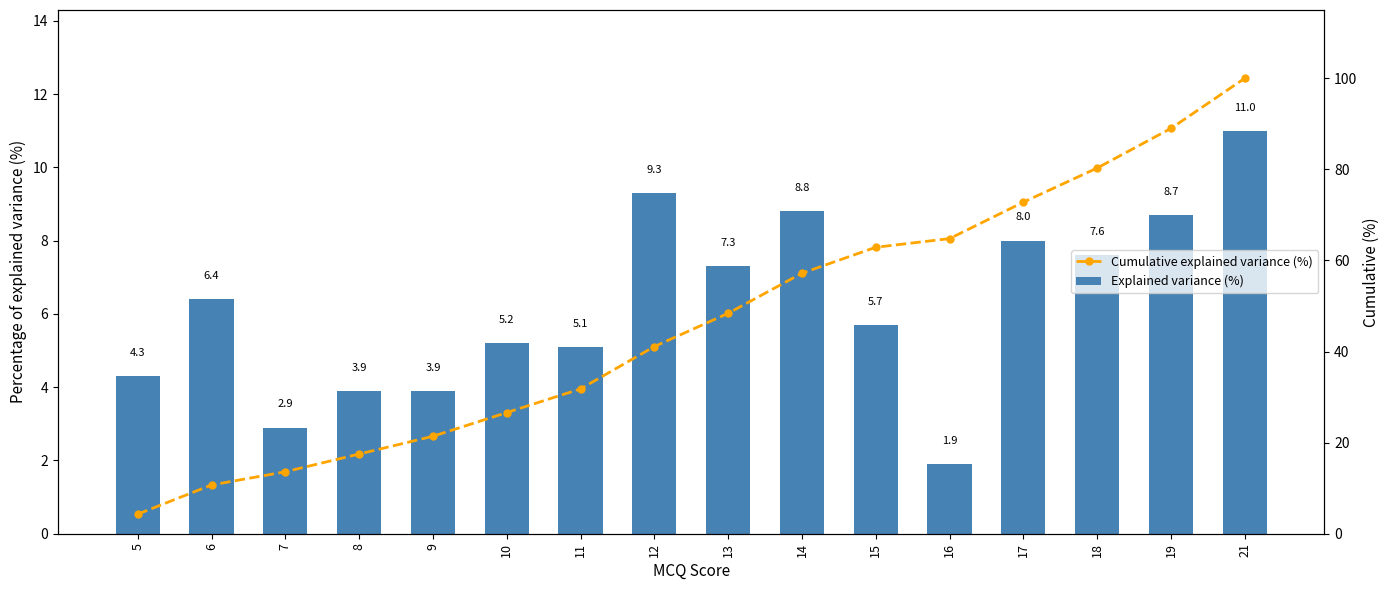

Which category has the highest value in the Explained variance (%) series?

21